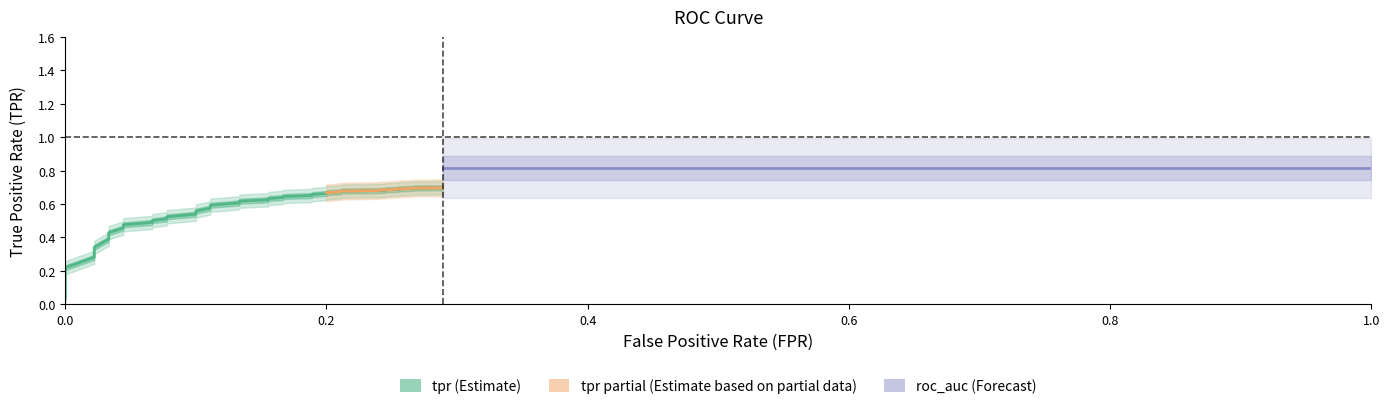

What is the average value?

0.5